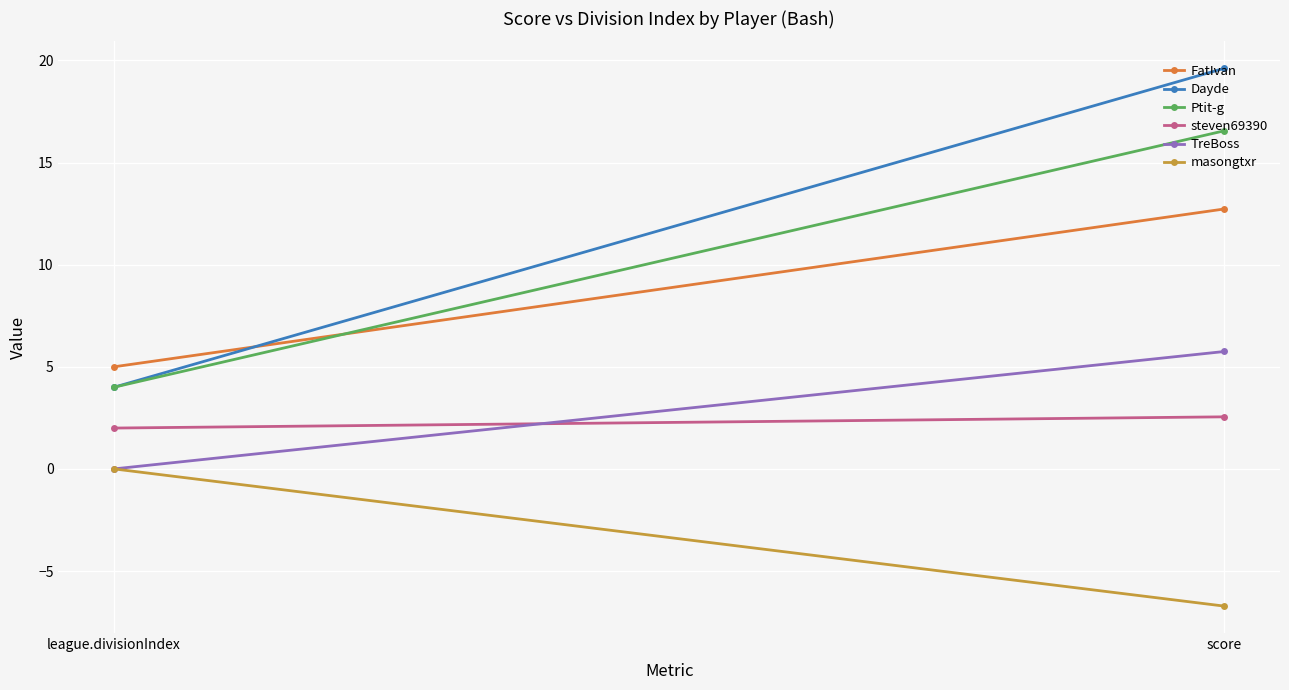

What is the average value of the Dayde series?

11.8